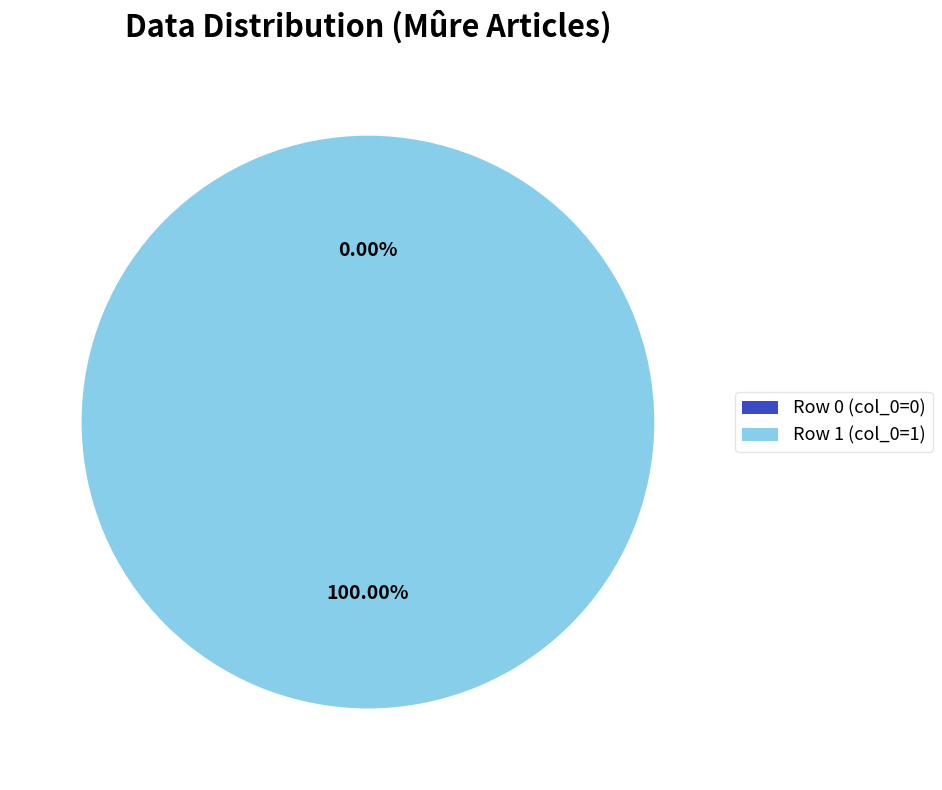

Is it true that Row 0 (col_0=0) is 0% of the pie?

True